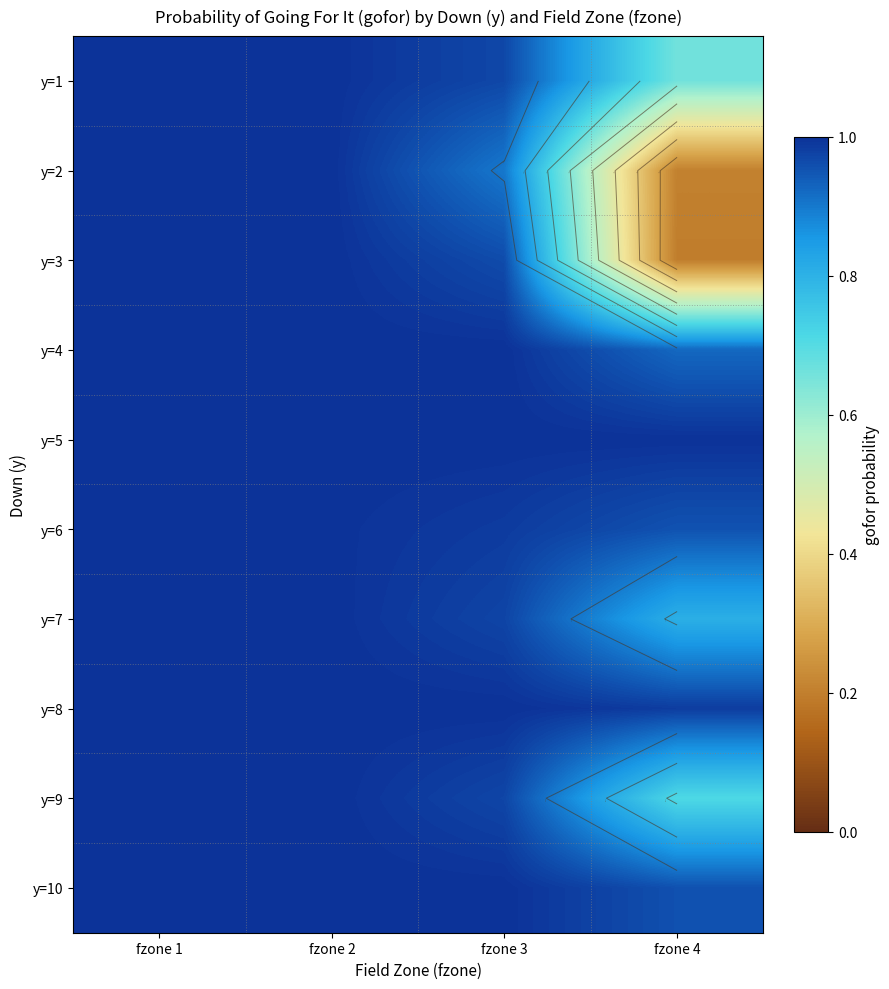

The value of y=7 at fzone 3 is 1.0. True or false?

True